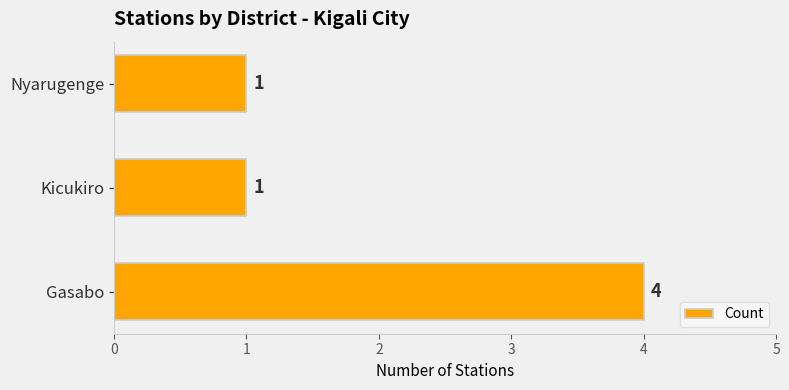

Does the chart contain any negative values?

No